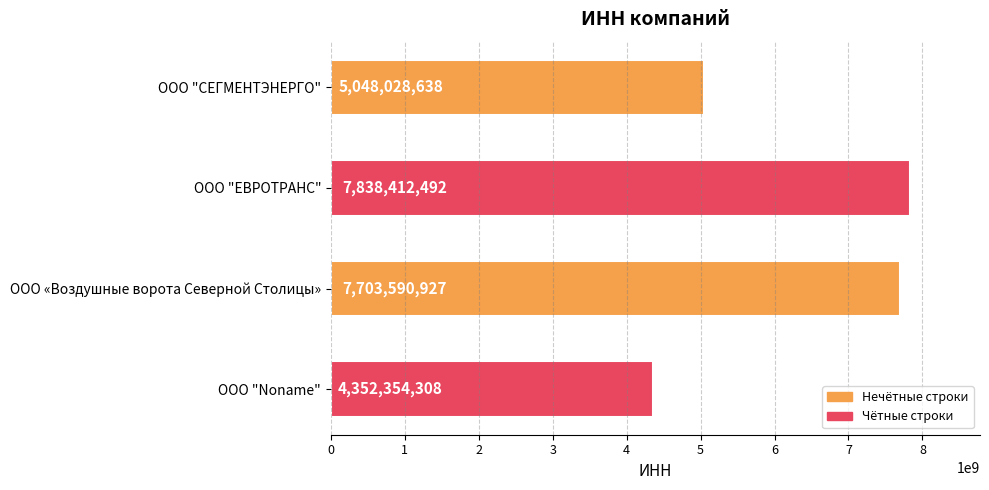

How many data points does each series have?

4